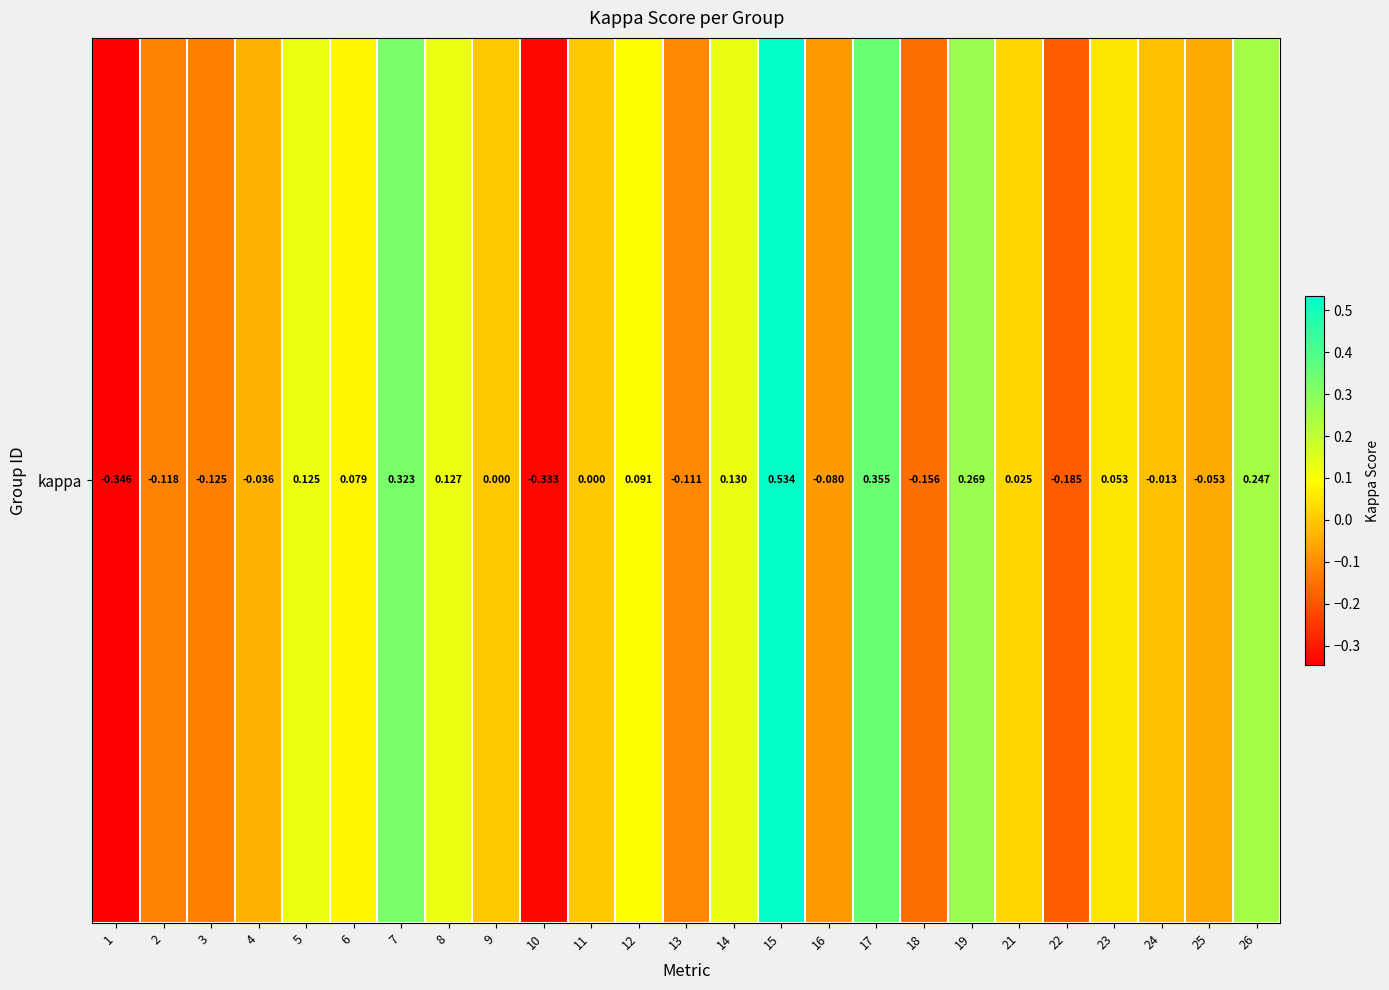

What is the maximum value shown in the chart?

0.5